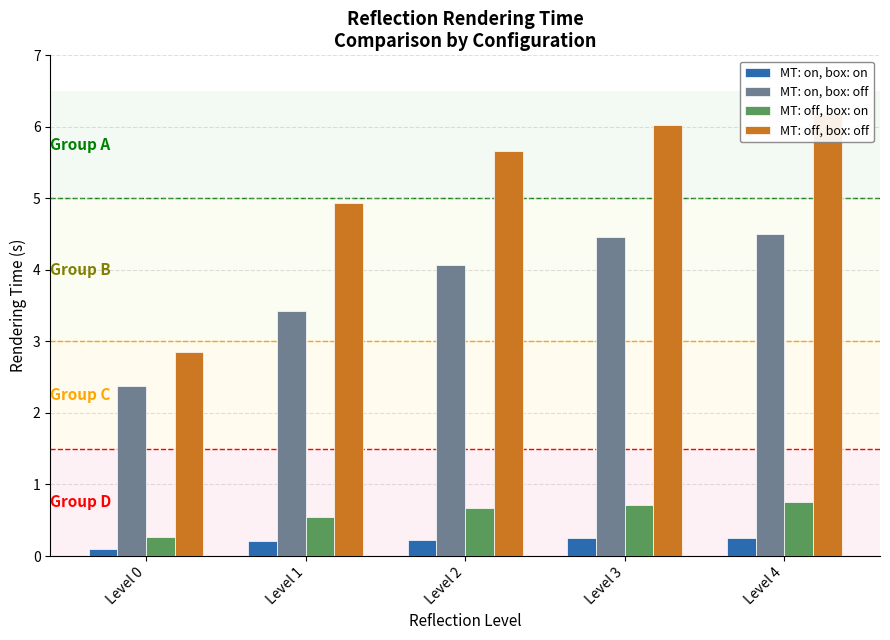

Which series changed the most between Level 0 and Level 3?

MT: off, box: off